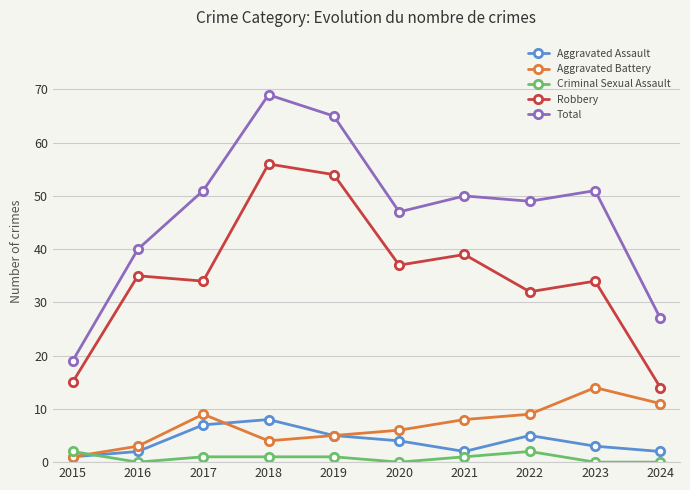

At which category is the sum across all series the highest?

2018